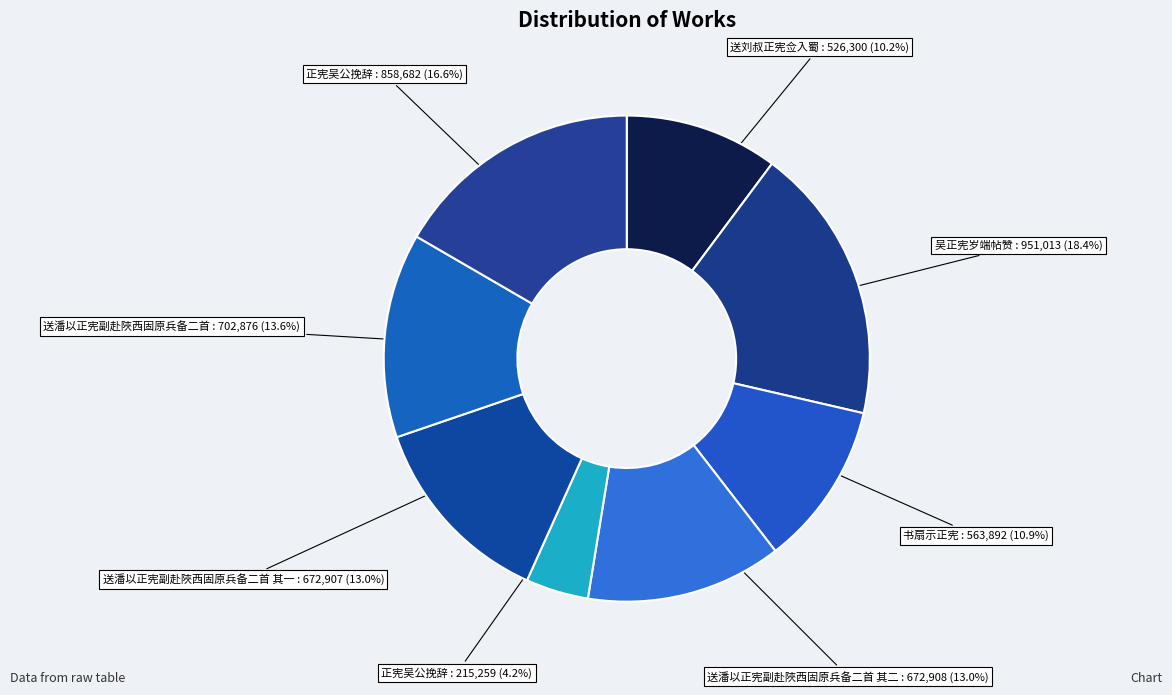

How many slices are in this pie chart?

8